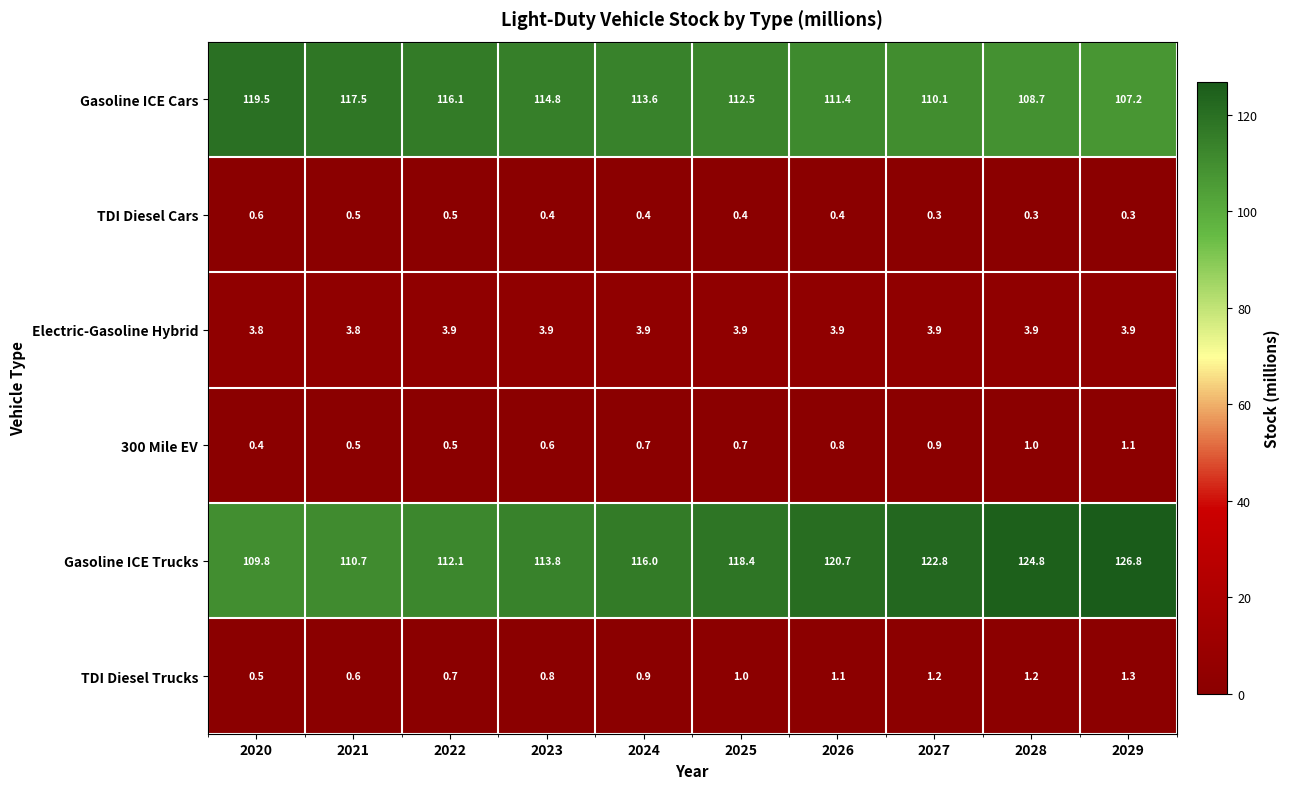

Which category has the lowest value in the Gasoline ICE Cars series?

2029